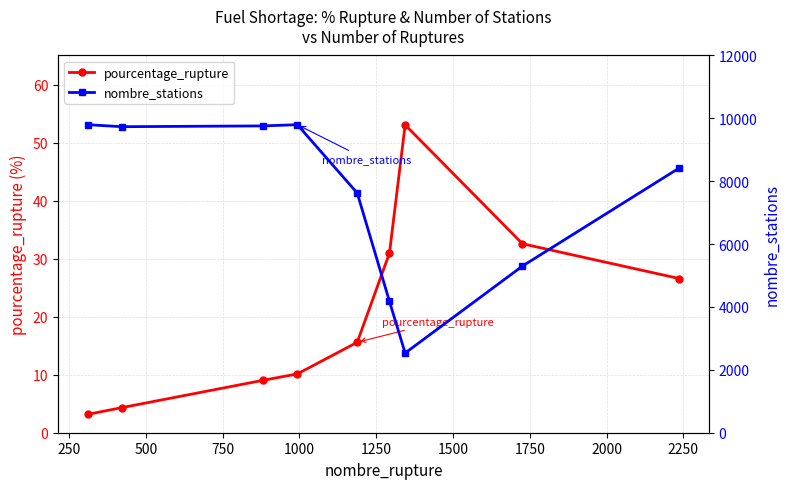

Which series has the widest spread of values?

nombre_stations